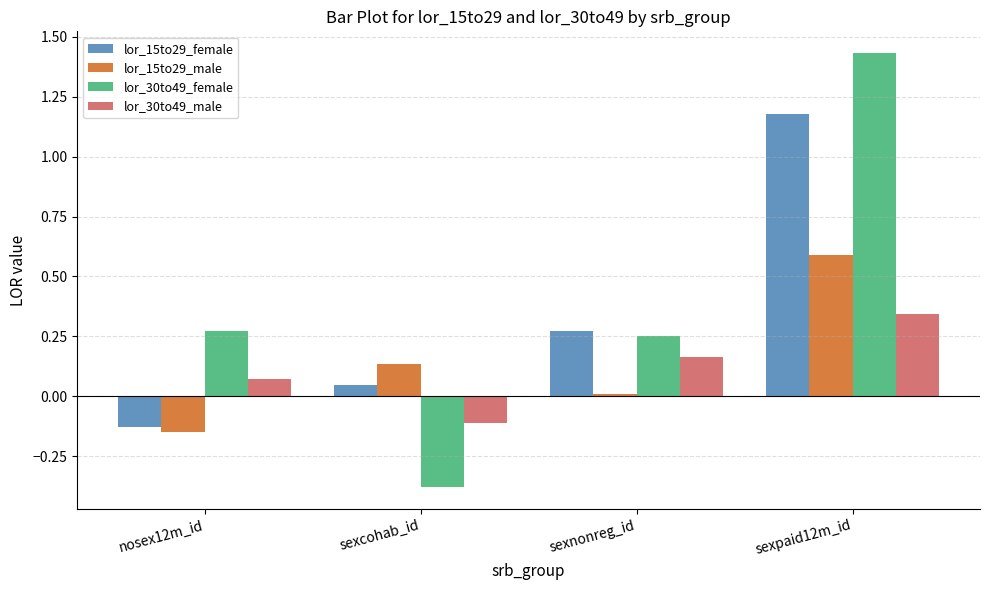

At which label is lor_30to49_male closest to 0?

nosex12m_id